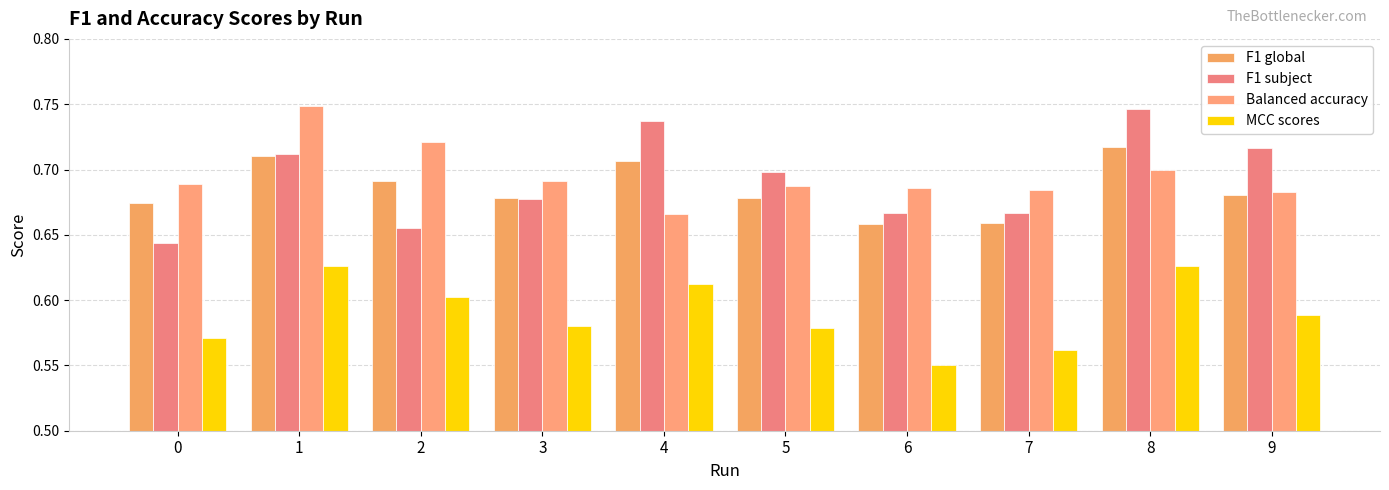

What is the difference between the F1 subject values at 4 and 0?

0.1